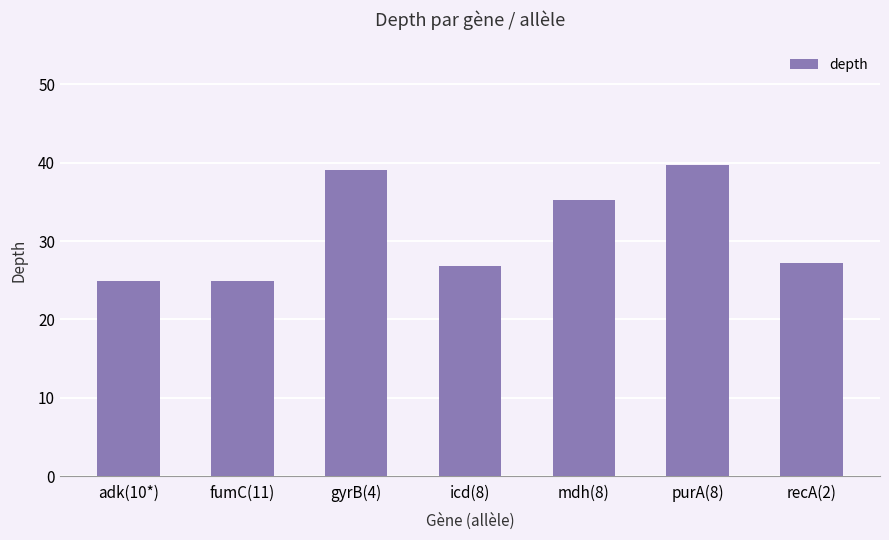

What position from the left is purA(8)?

6